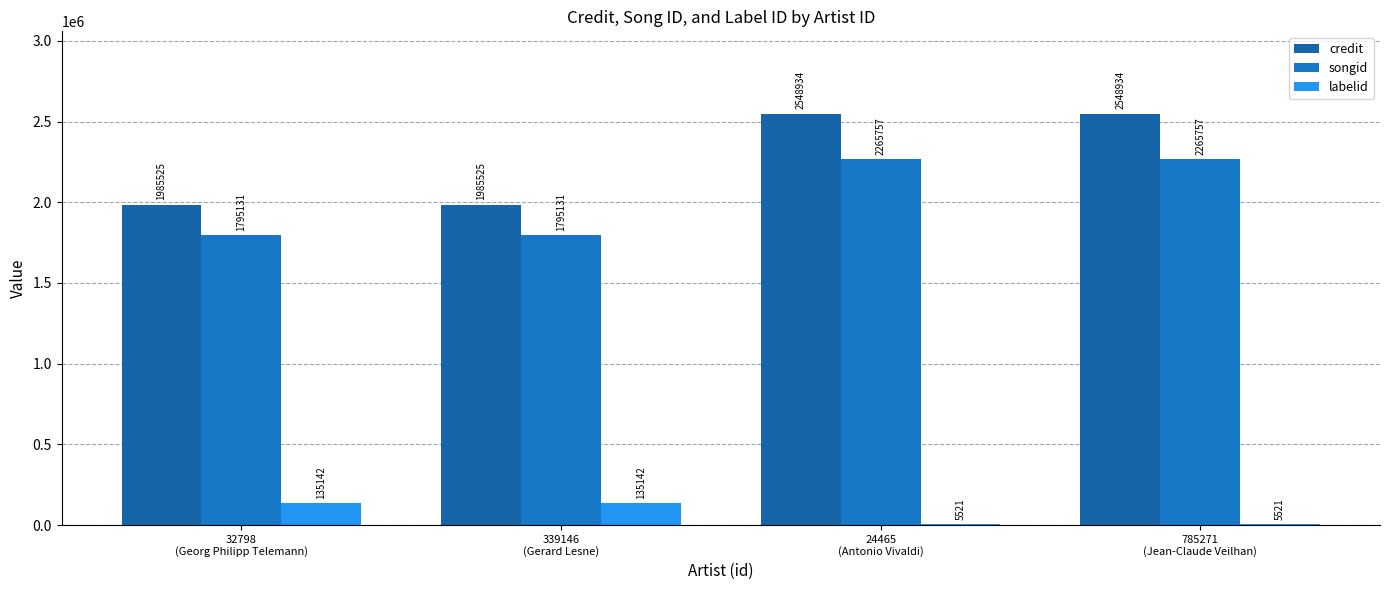

How many groups of bars are there?

4